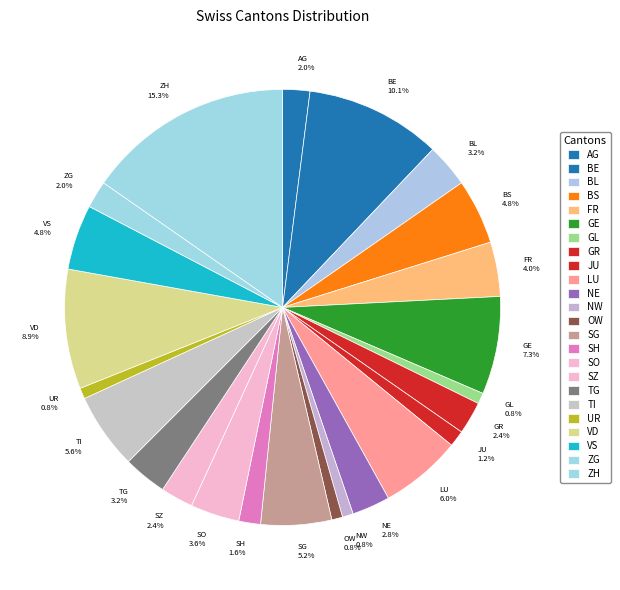

Which has a higher value, NE 2.8% or UR 0.8%?

NE 2.8%